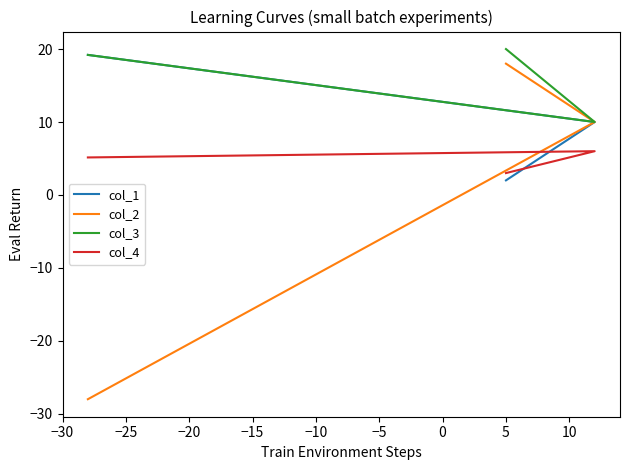

Reading left to right, list all the values displayed in this chart.

col_1: 2.0	10.0	19.2
col_2: 18.0	10.0	-28.0
col_3: 20.0	10.0	19.2
col_4: 3.0	6.0	5.1